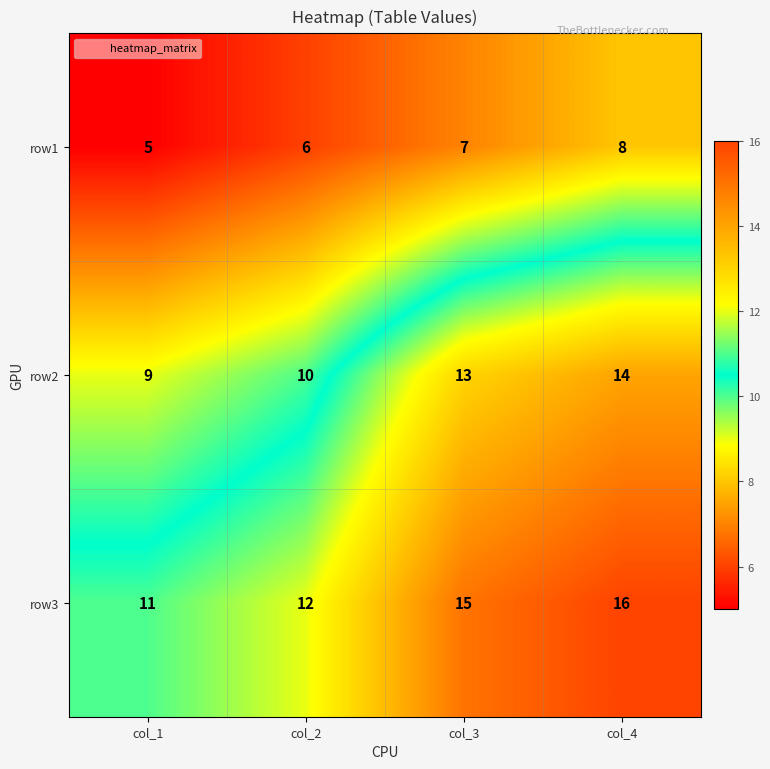

What is the sum of the row3 values at col_1 and col_3?

26